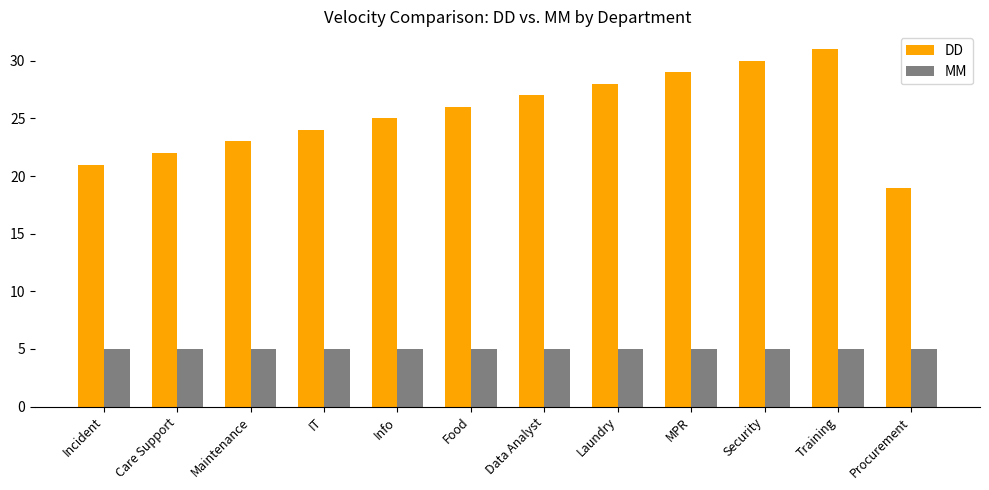

Count the number of categories in the chart.

12